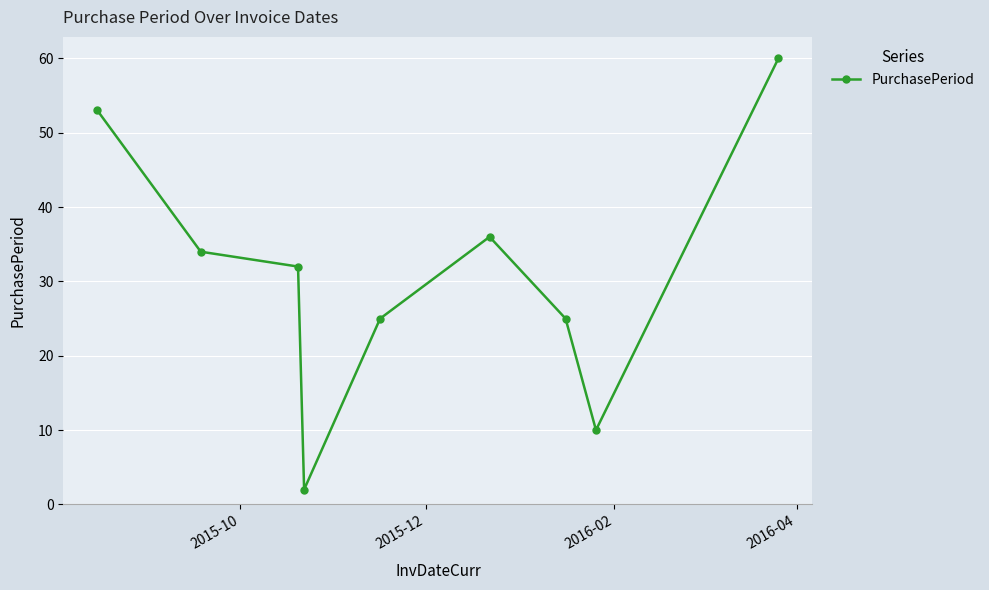

How many interior local valleys (lower than both neighbors) does the data have?

2